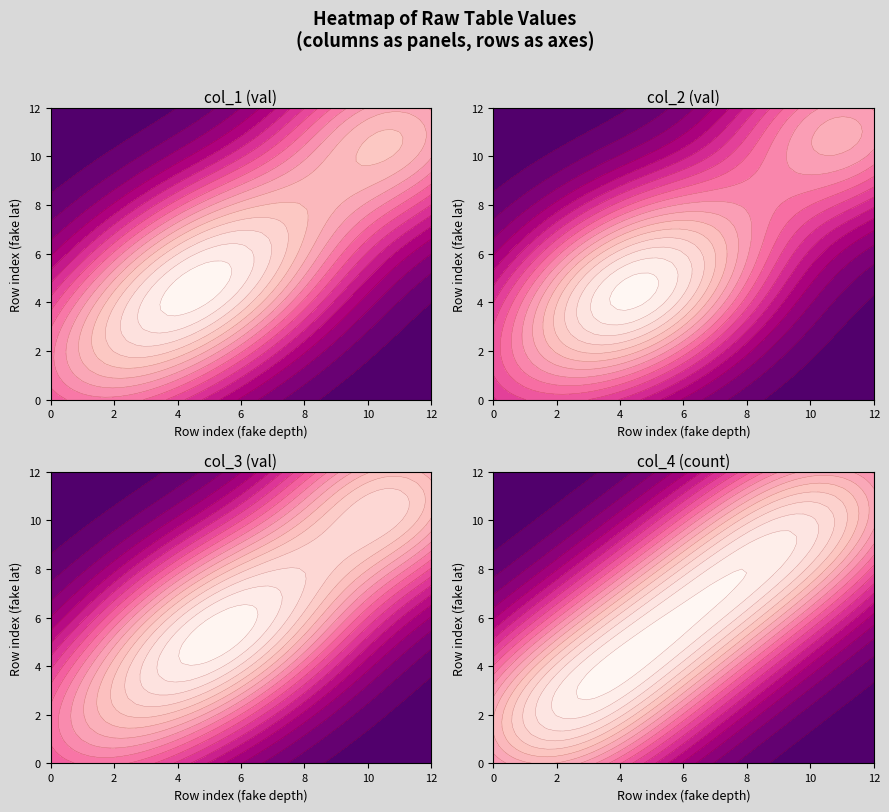

What is the lowest value of the 13 series?

26.0